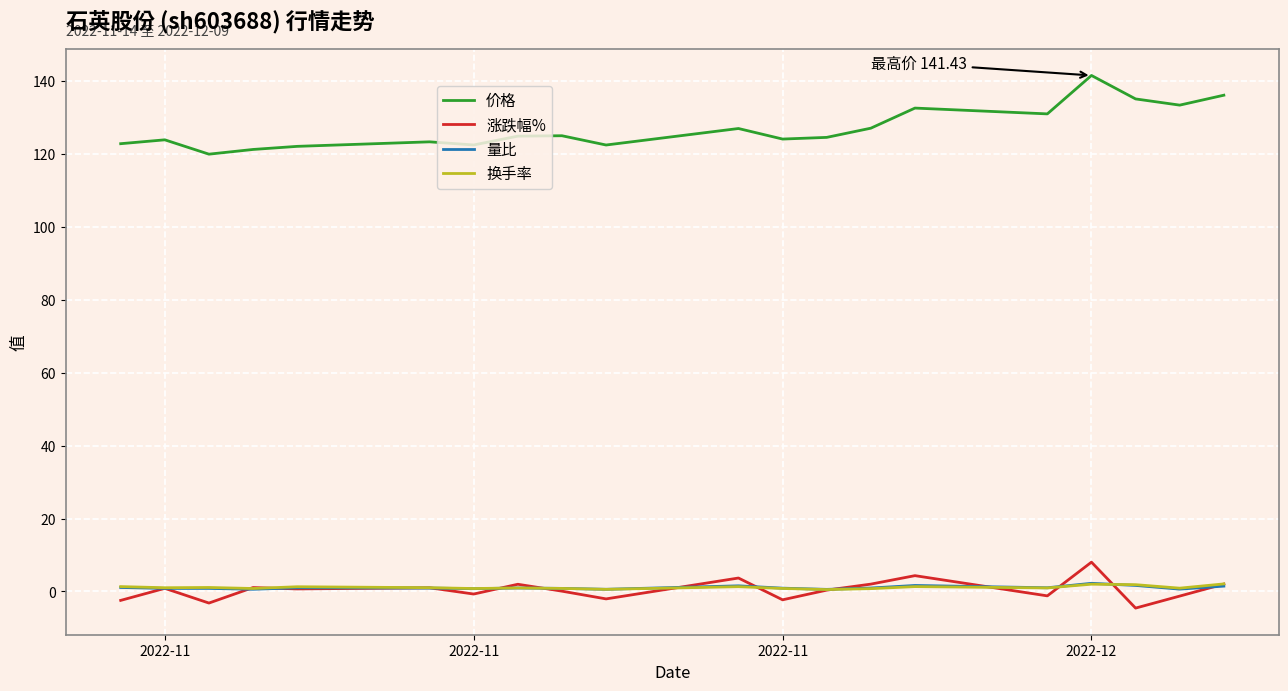

What is the smallest value displayed?

-4.5